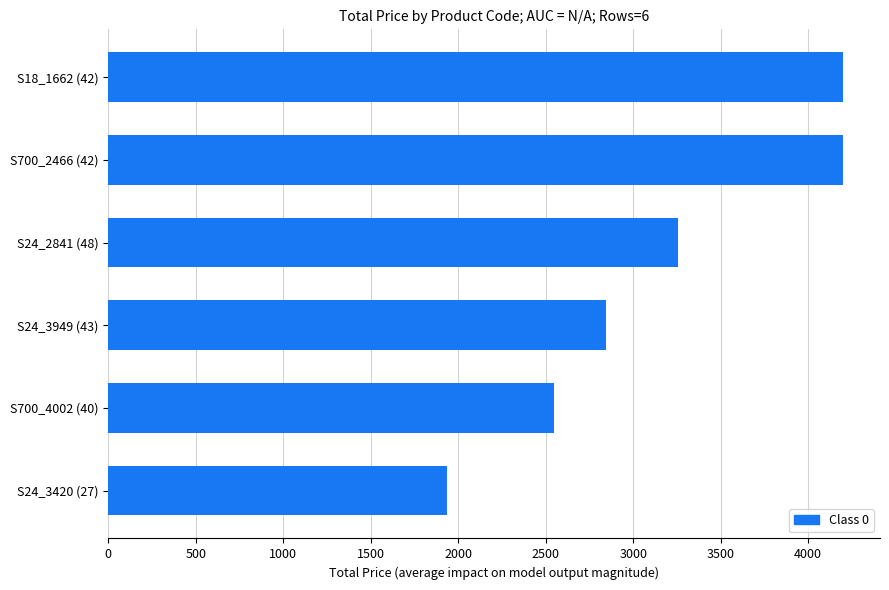

Is it true that the value at S18_1662 (42) is 2405.6?

False